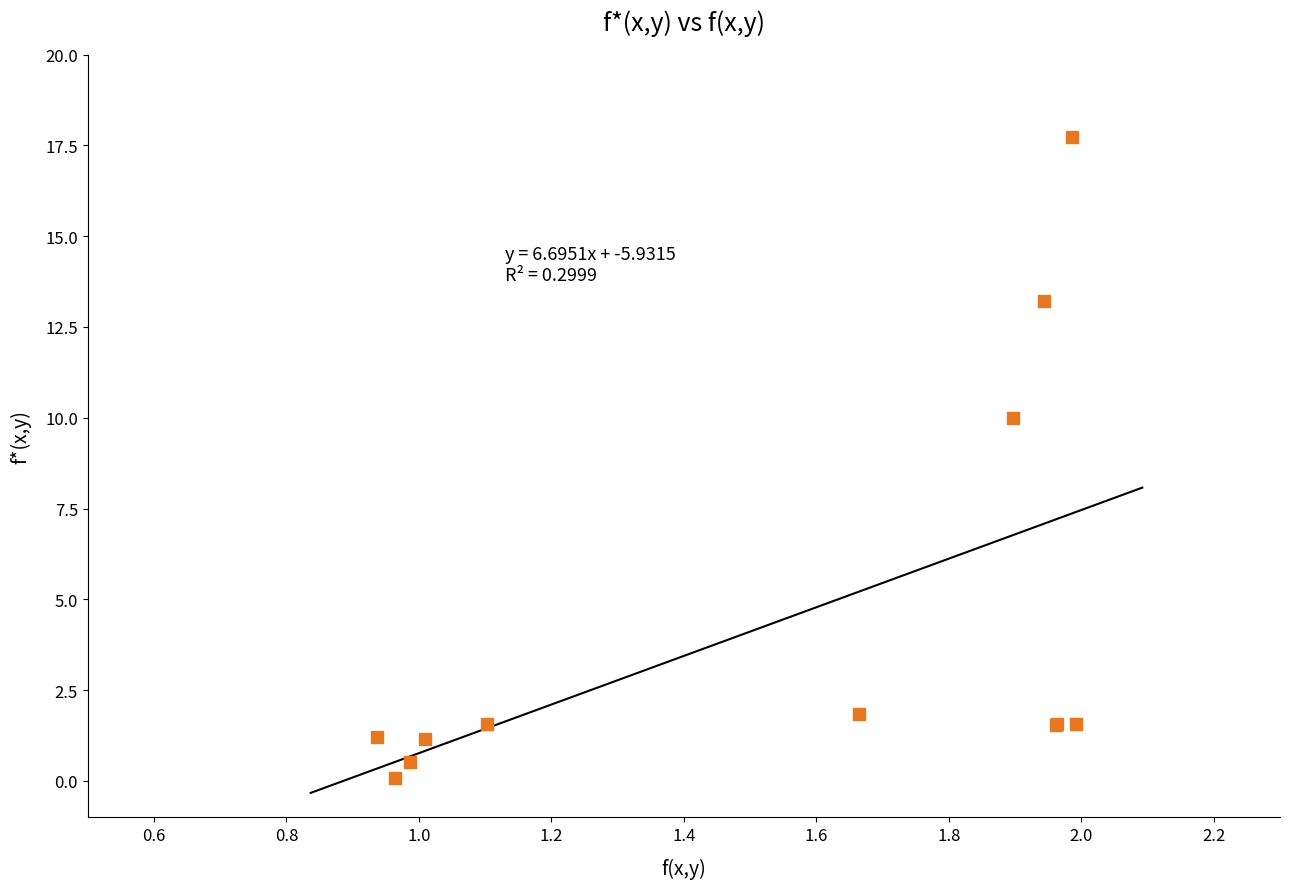

What Y value in the scatter plot is closest to 8?

10.0